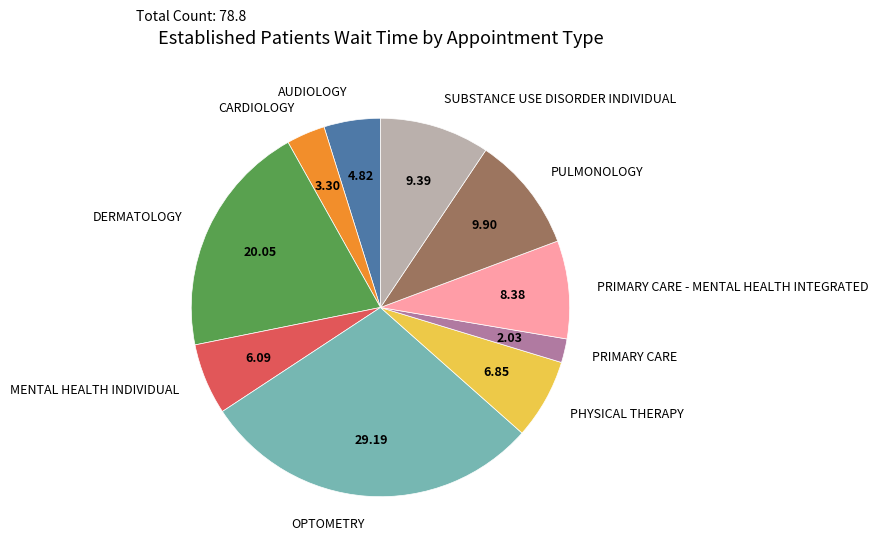

True or false: MENTAL HEALTH INDIVIDUAL accounts for 16% of the total.

False